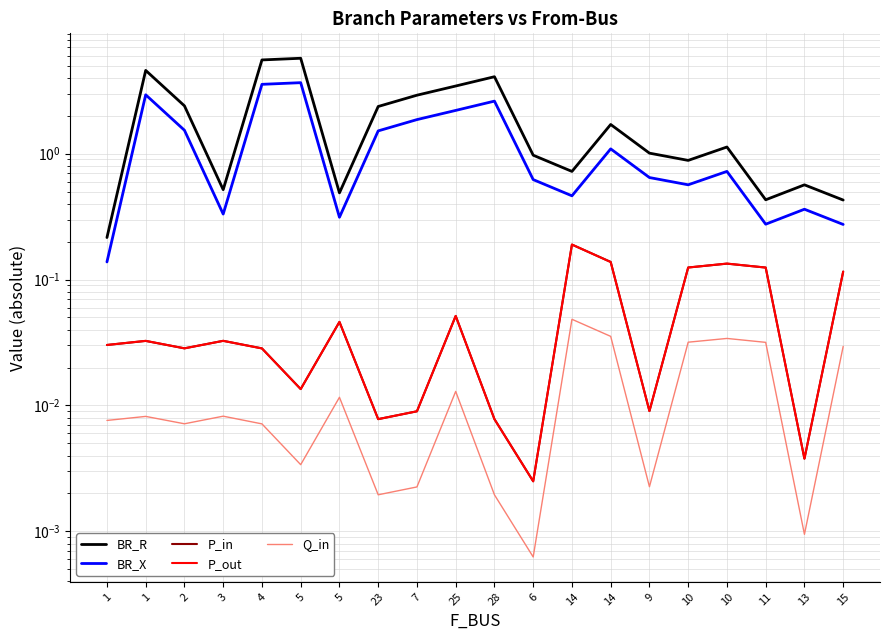

What is the total value across all series at 5?

9.4